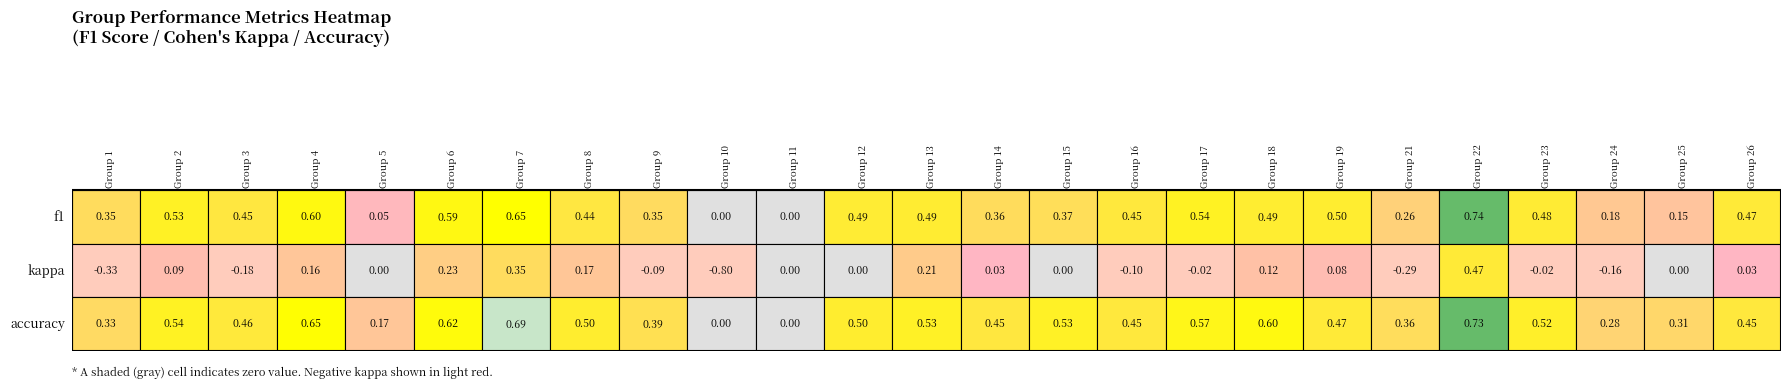

Rank the series at 4 from highest to lowest value.

accuracy, f1, kappa